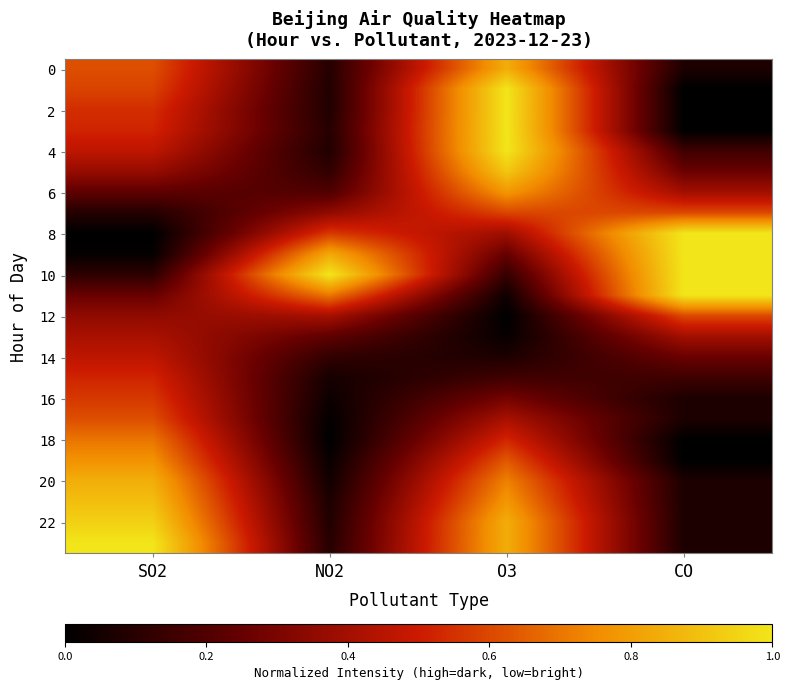

Which series has the widest spread of values?

8